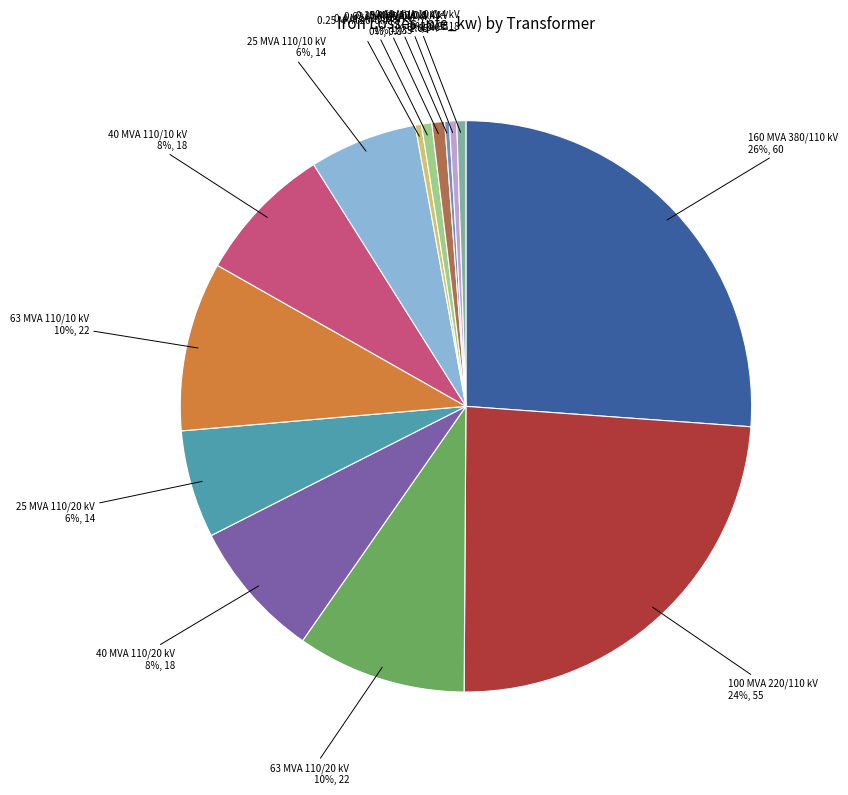

To the nearest percent, what is the difference between the largest and smallest slice percentages?

26%